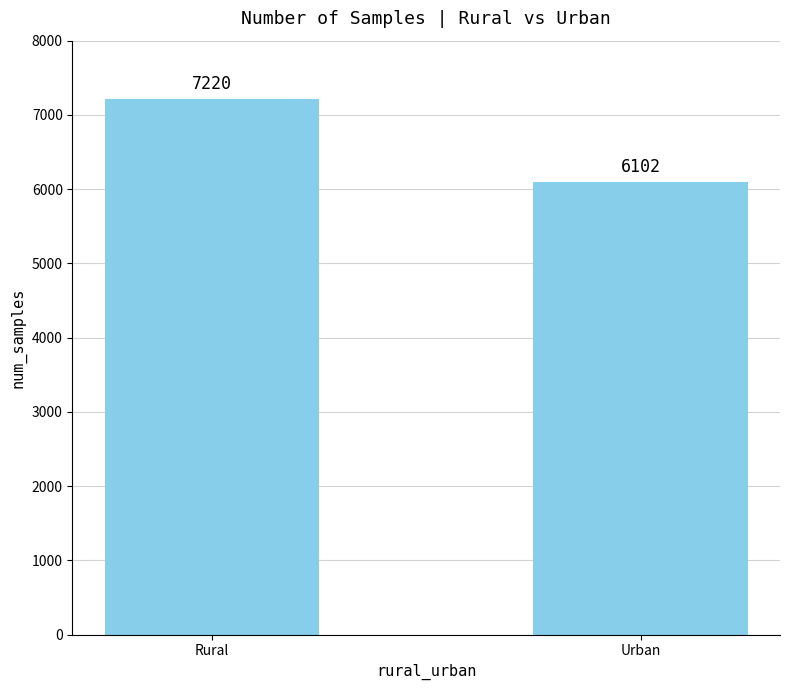

What is the value of the 2nd bar from the left?

6102